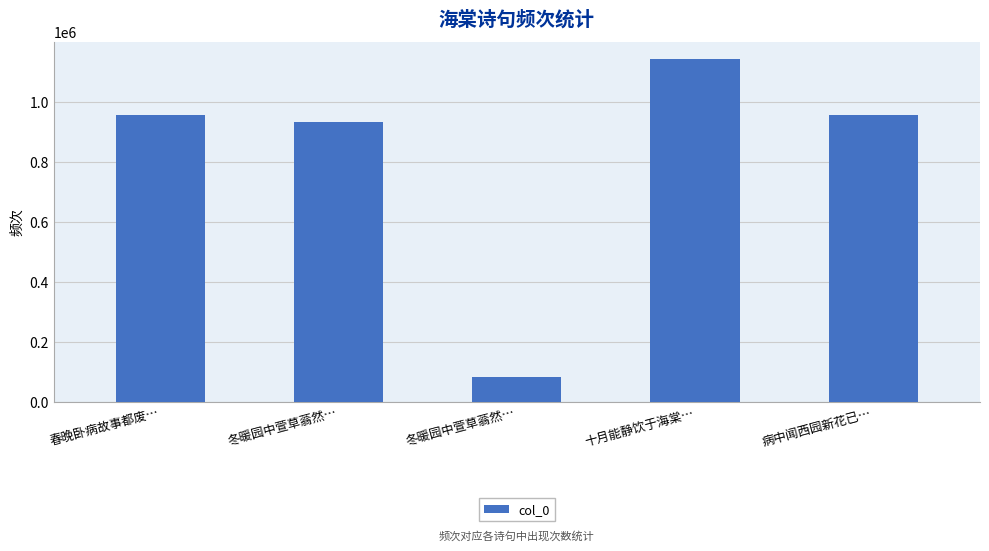

Reading right to left, what are all the values shown in this chart?

病中闻西园新花已…=956677	十月能静饮于海棠…=1142384	冬暖园中萱草蓊然…=84482	冬暖园中萱草蓊然…=931121	春晚卧病故事都废…=956620